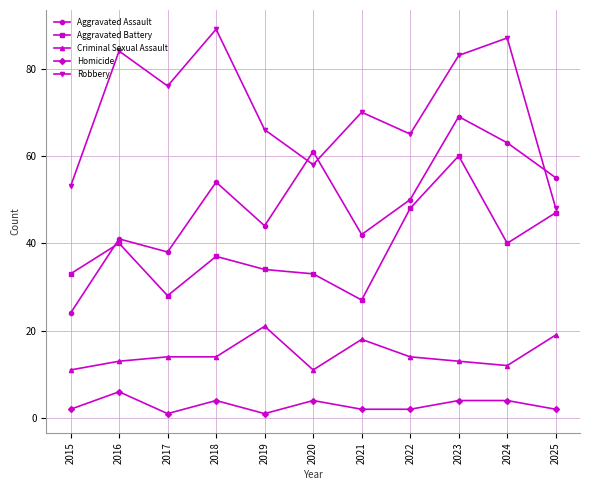

Count the number of categories in the chart.

11